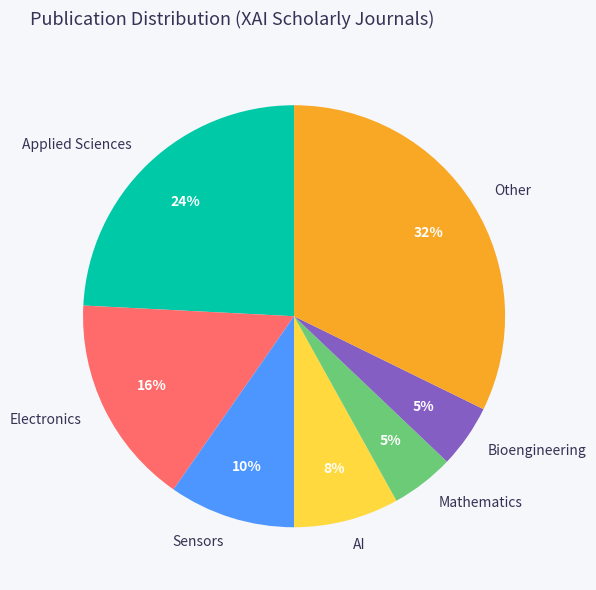

The Electronics slice represents 16% of the pie. True or false?

True